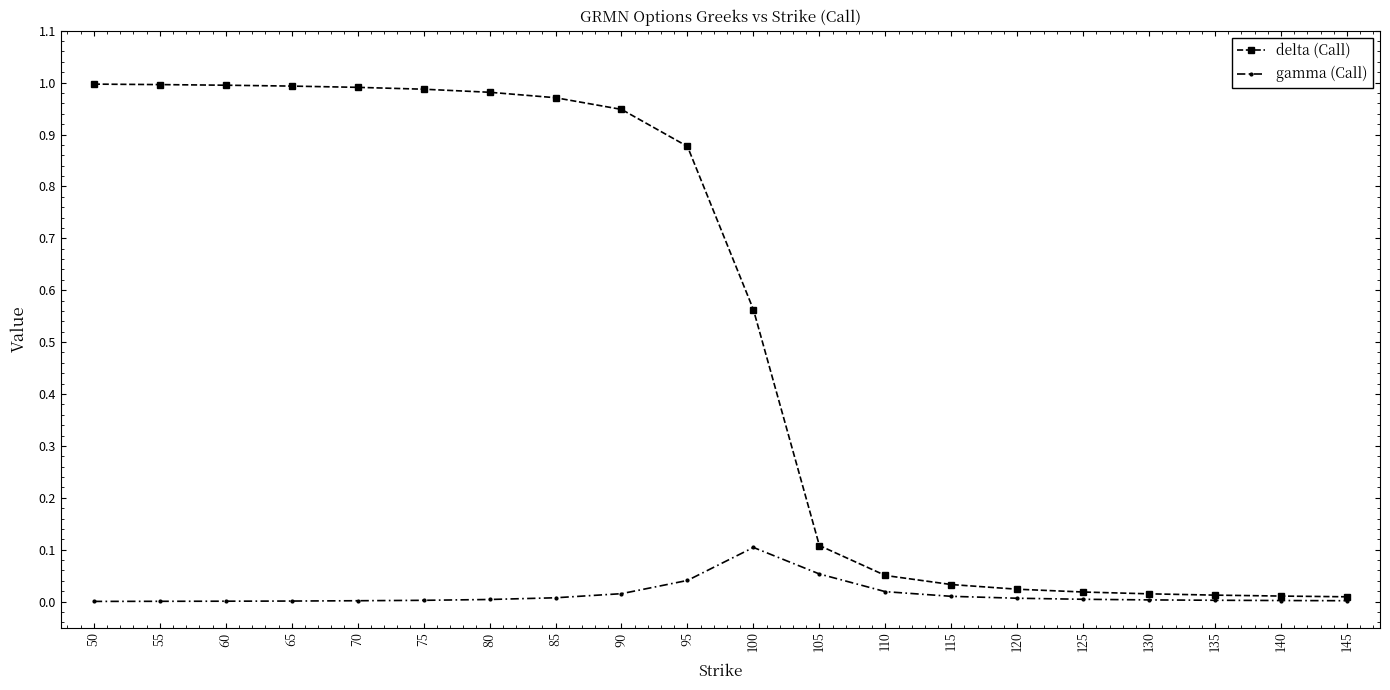

What is the difference between the highest and lowest values at 95?

0.8